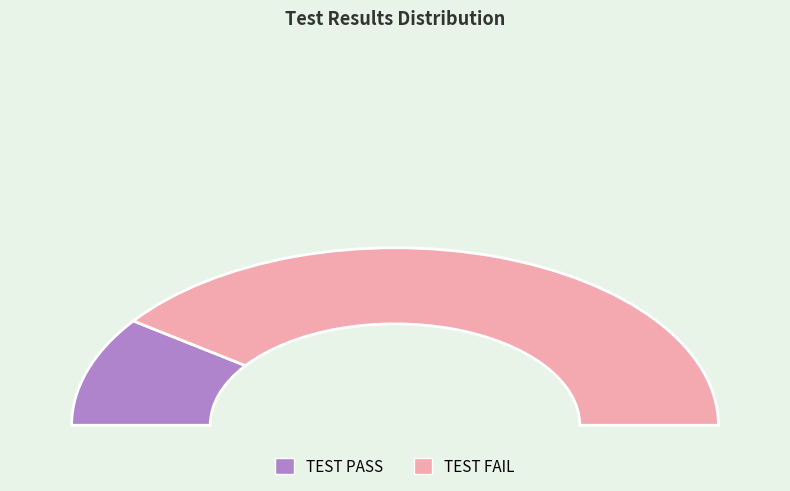

What is the change in value from TEST PASS to TEST FAIL?

+3